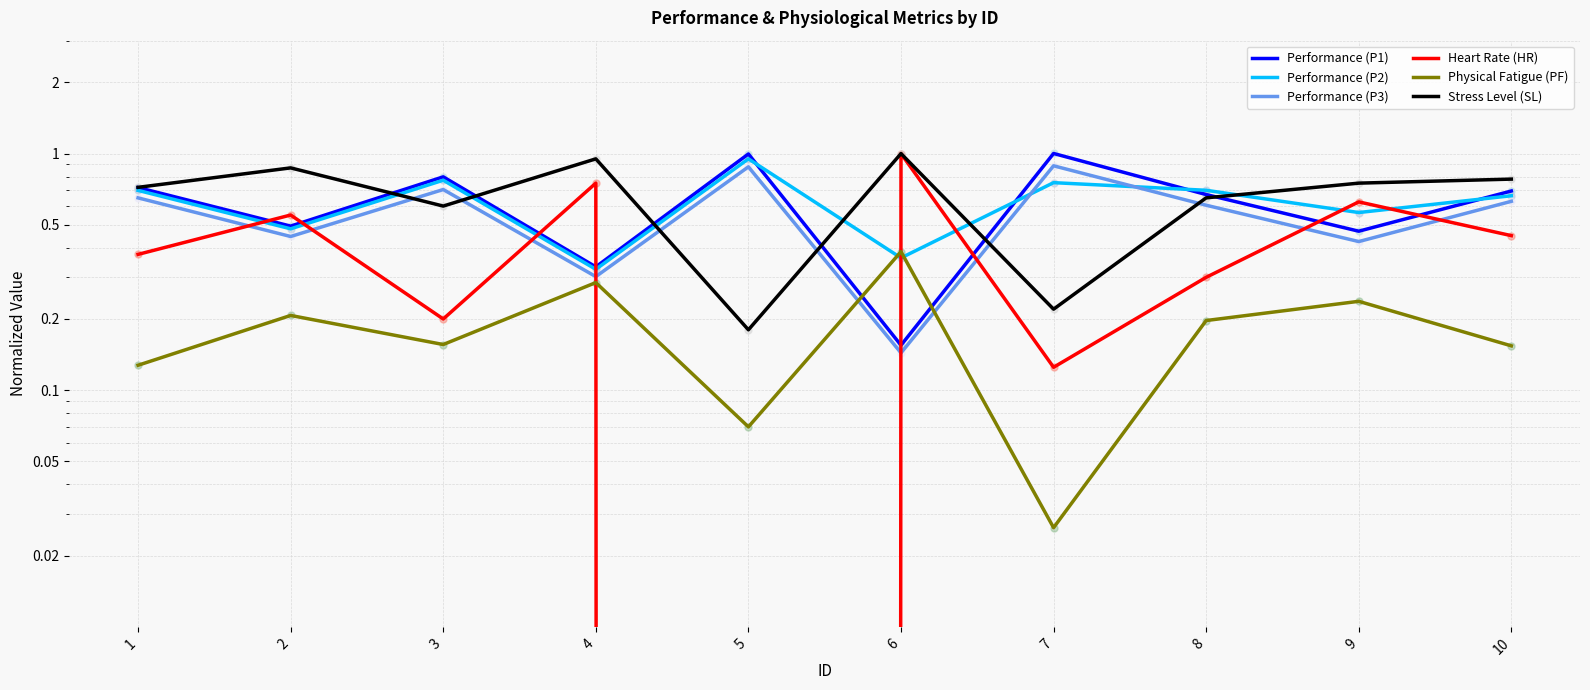

At how many categories does at least one series exceed 0?

10